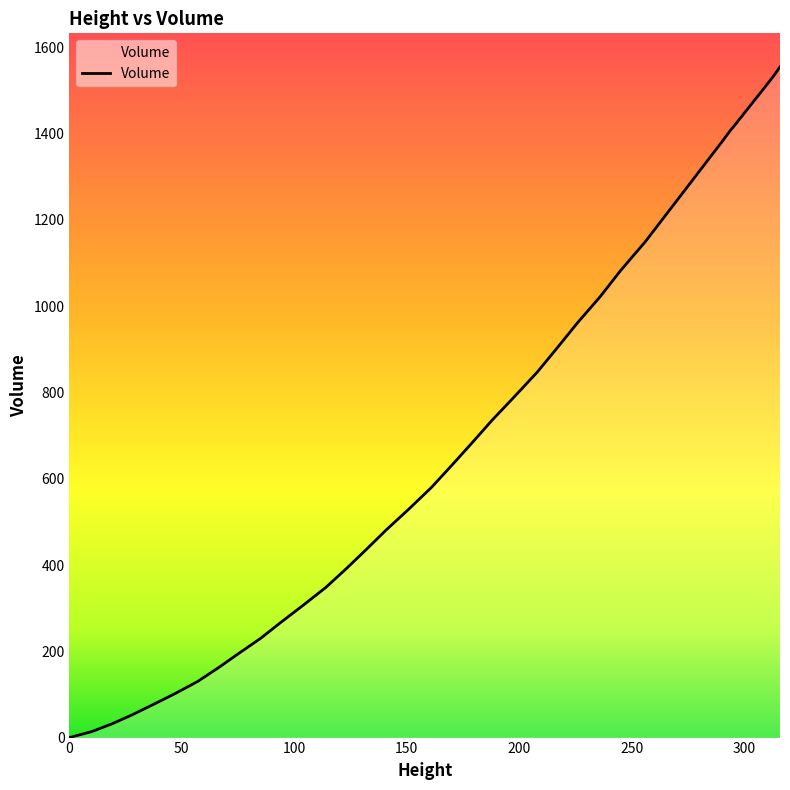

What is the greatest value displayed?

1555